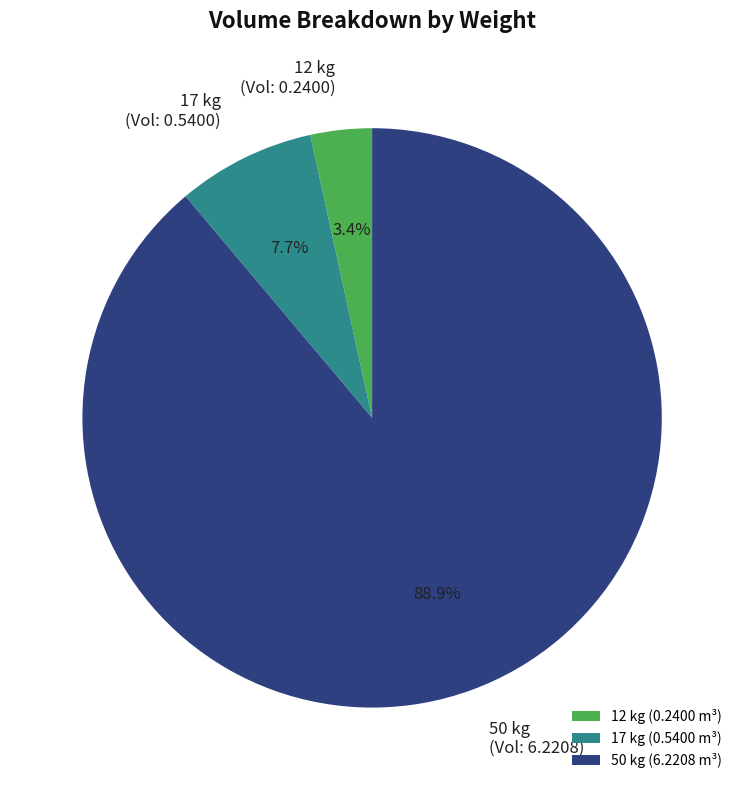

Is there a majority slice in this chart?

Yes